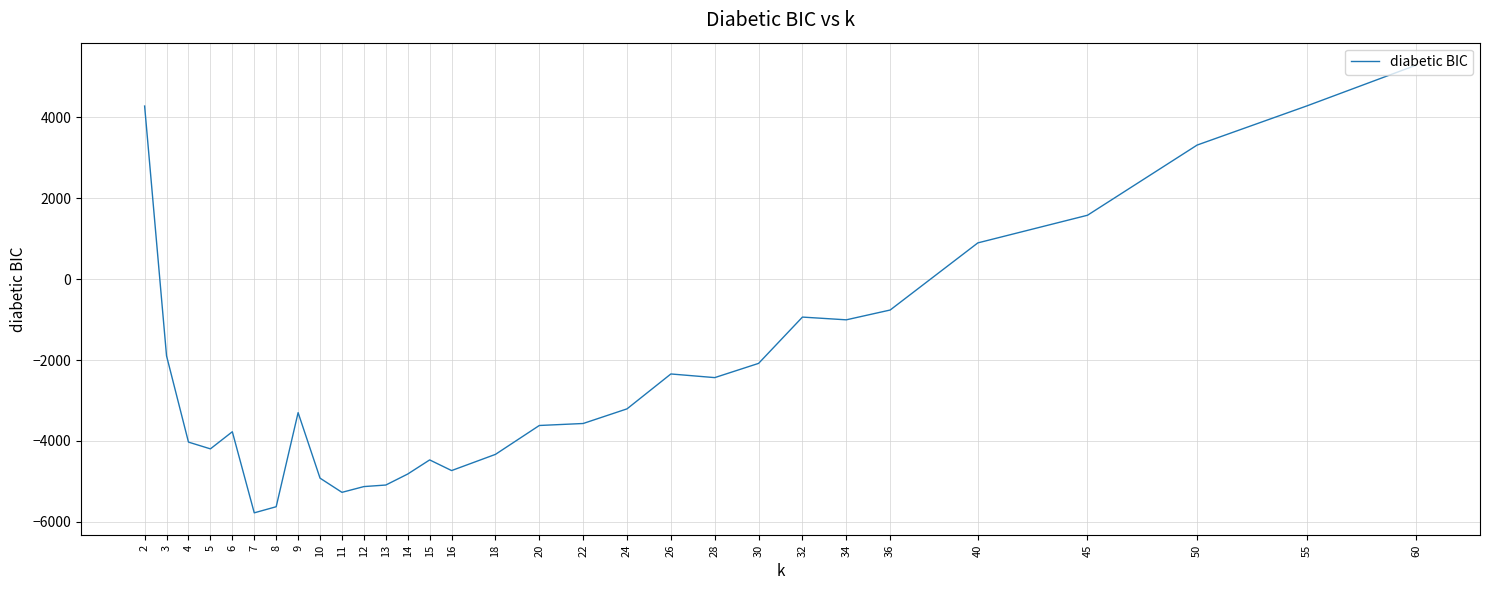

How many values are below -3299?

16